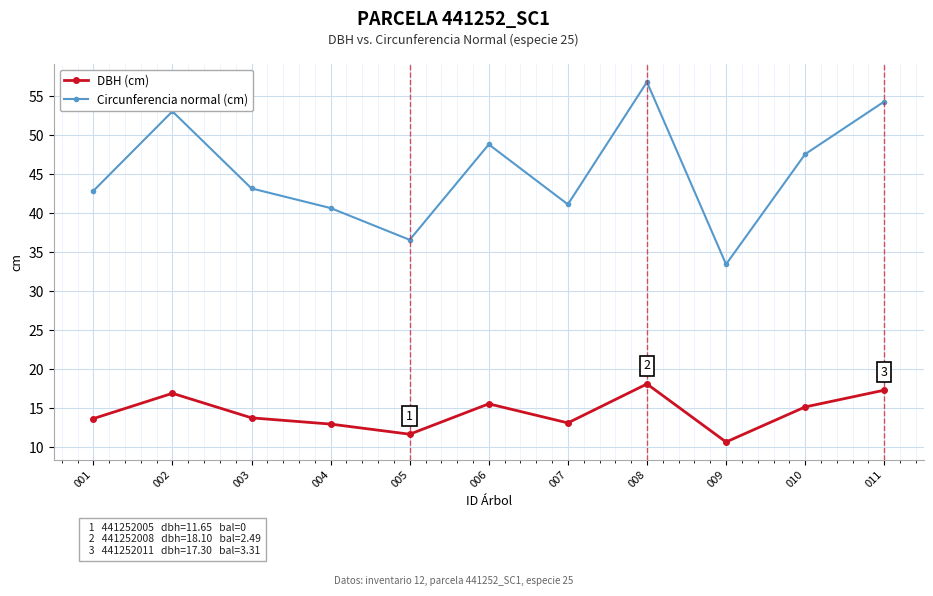

True or false: Circunferencia normal (cm) and DBH (cm) intersect in this chart.

False